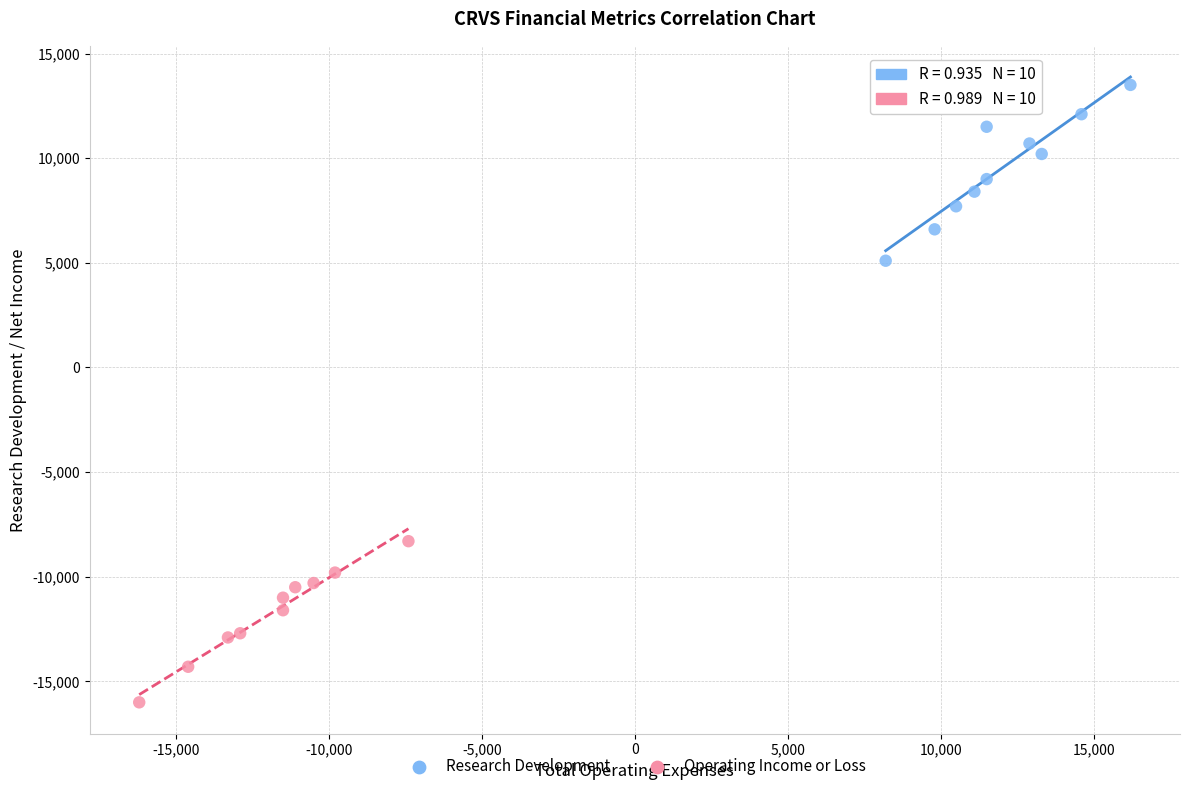

Which series contains the lowest Y value?

Operating Income or Loss